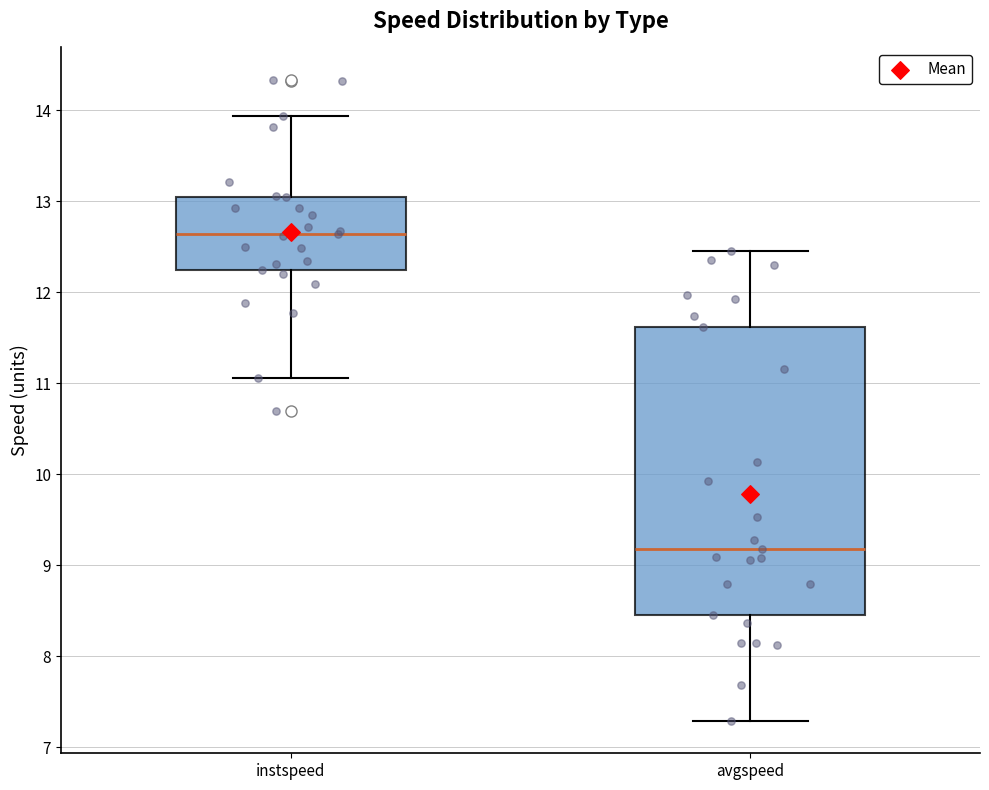

Reading left to right, transcribe this box plot: for each box, give where its median line is, the range the box spans, and where its two whiskers end, as read against the y-axis. The values are not printed on the chart, so give them approximately, as read against the axis.

instspeed: median 12.6, box 12.2 to 13.0, whiskers 11.1 to 13.9
avgspeed: median 9.2, box 8.5 to 11.6, whiskers 7.3 to 12.5